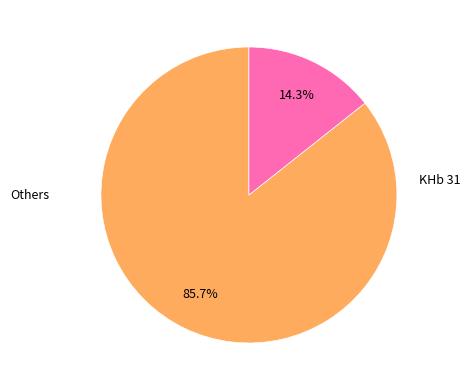

Is there a majority slice in this chart?

Yes